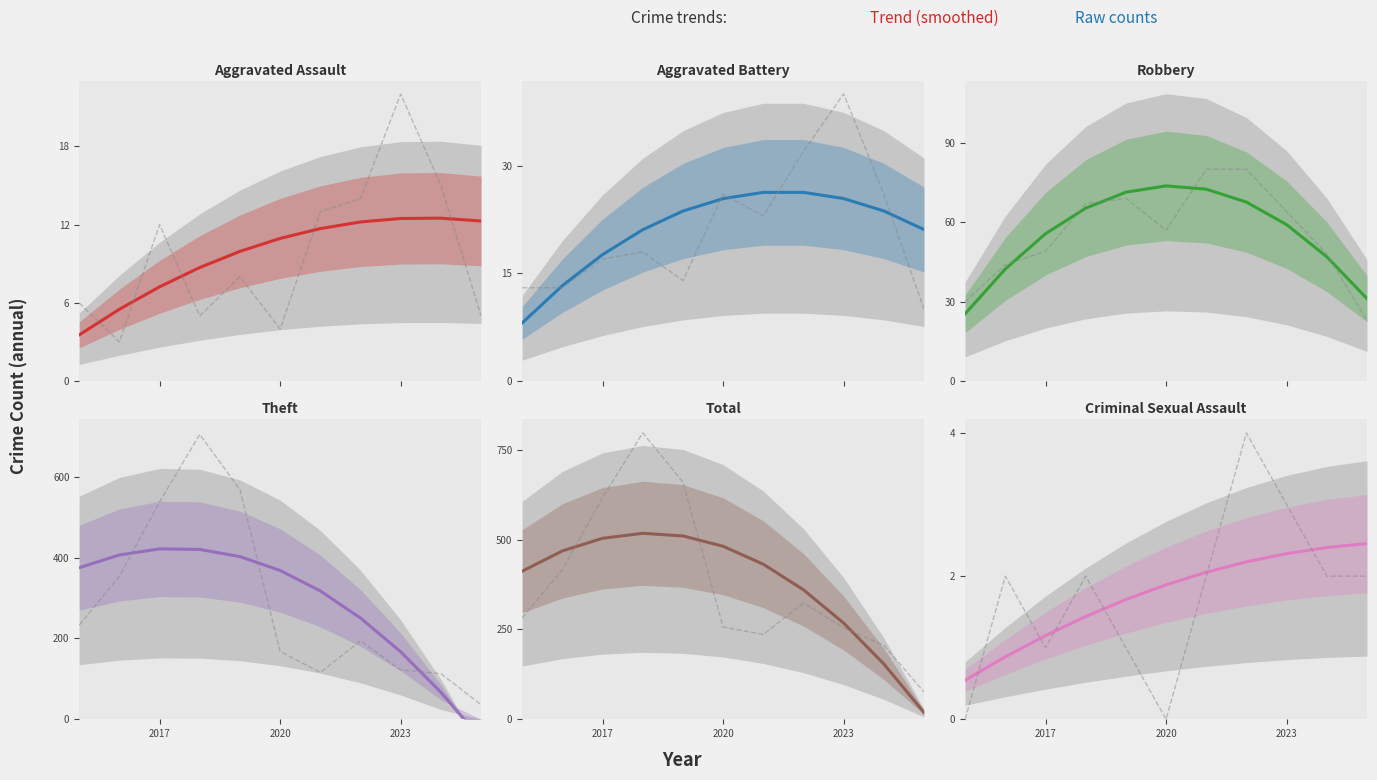

True or false: Robbery and Theft cross at least once.

False